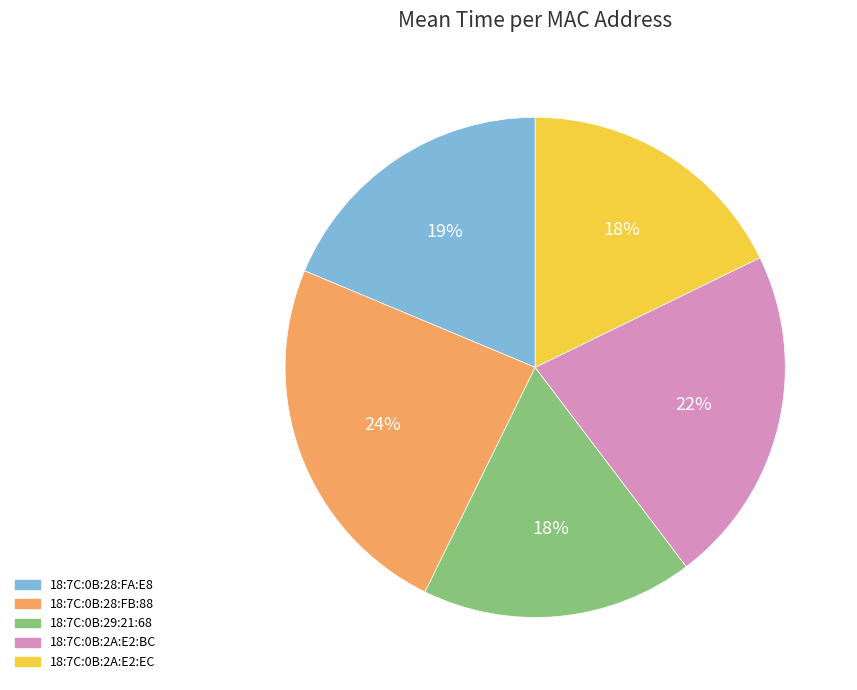

Is it true that 18:7C:0B:28:FB:88 is 24% of the pie?

True